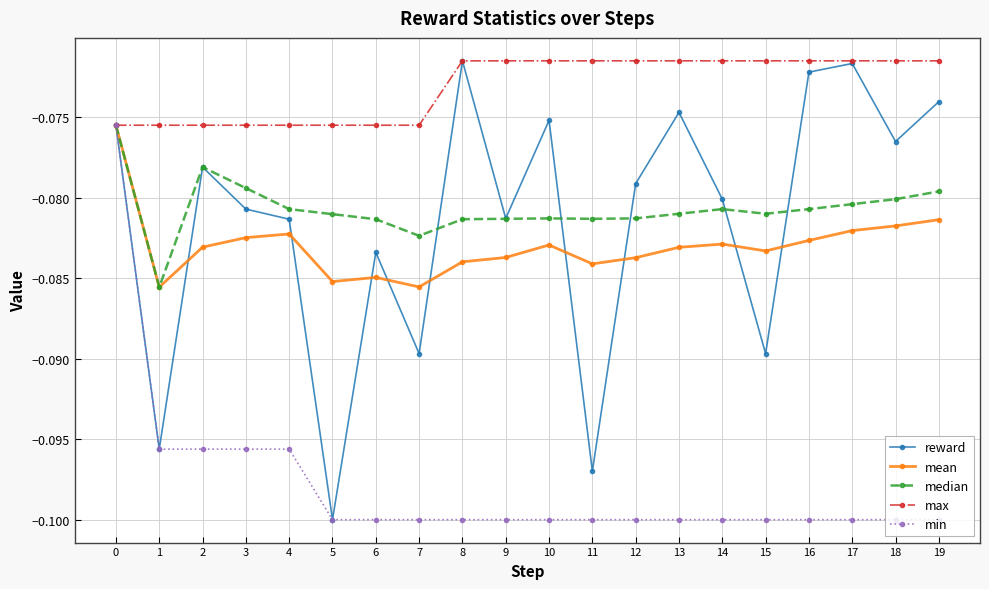

At which label does reward reach its minimum?

5